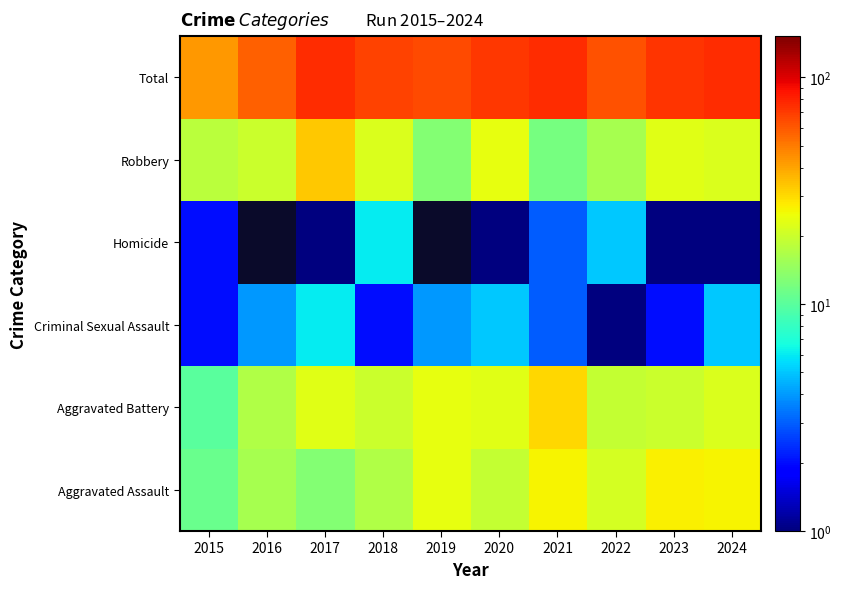

Rank the series at 2018 from lowest to highest value.

Criminal Sexual Assault, Homicide, Aggravated Assault, Aggravated Battery, Robbery, Total